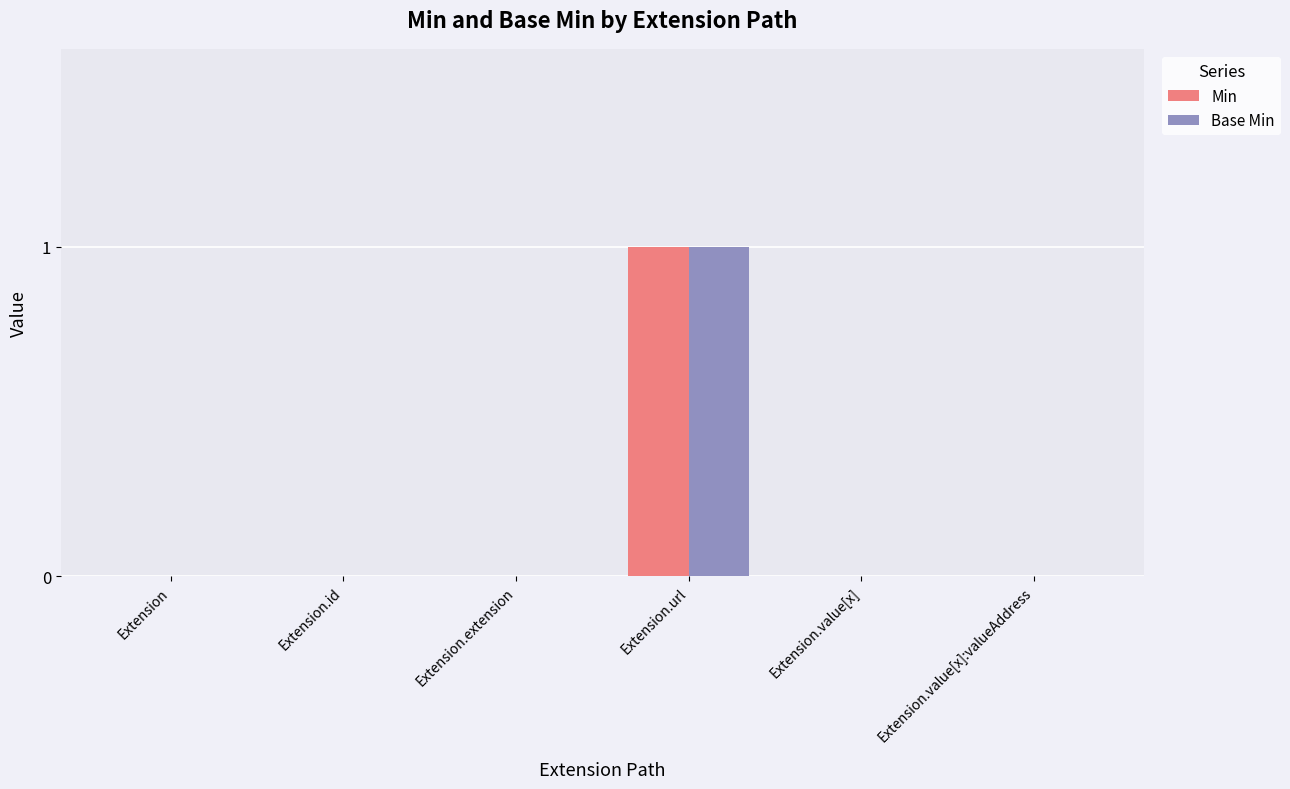

Reading left to right, extract all data points from this chart.

Min: 0	0	0	1	0	0
Base Min: 0	0	0	1	0	0